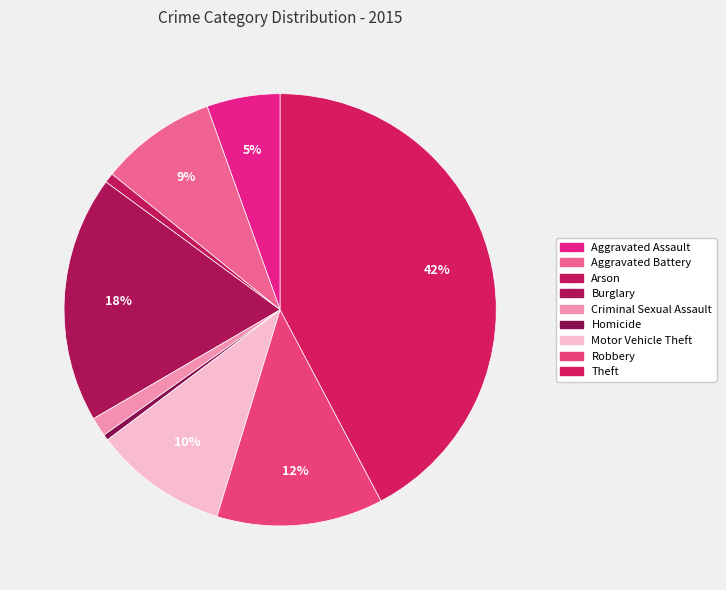

Count the number of slices in the pie.

9